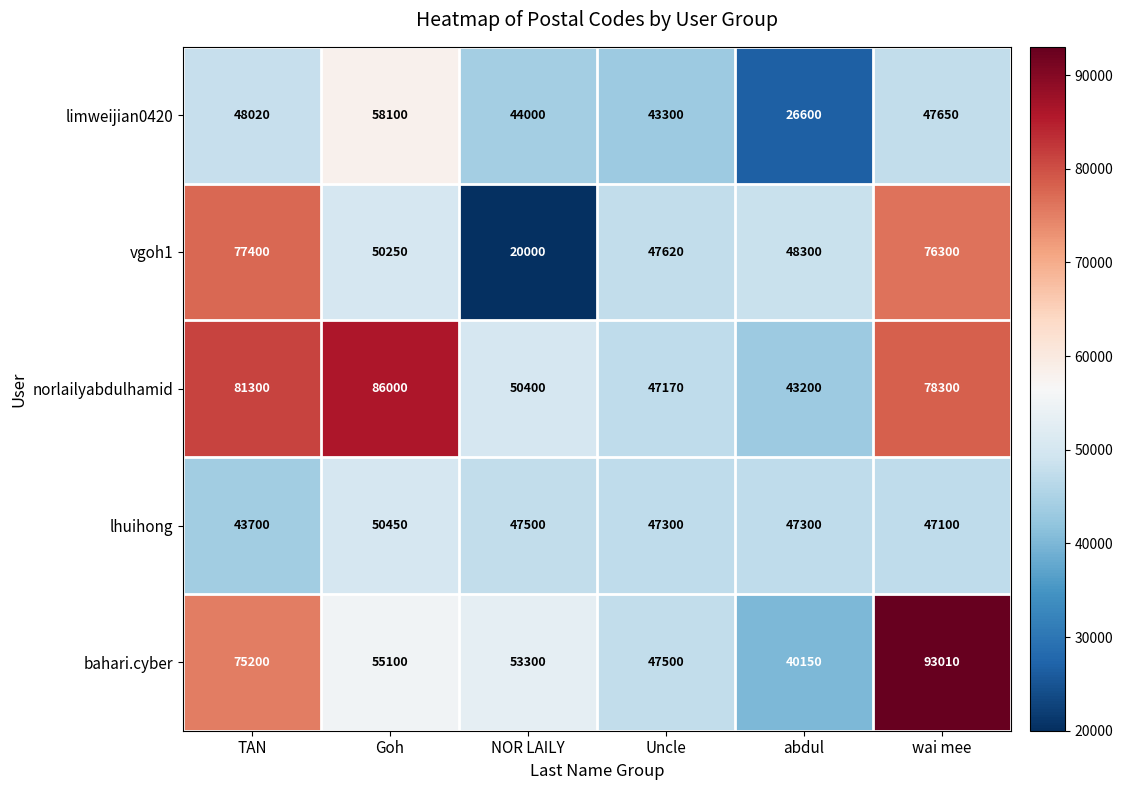

The limweijian0420 series shows 26600 at abdul. True or false?

True